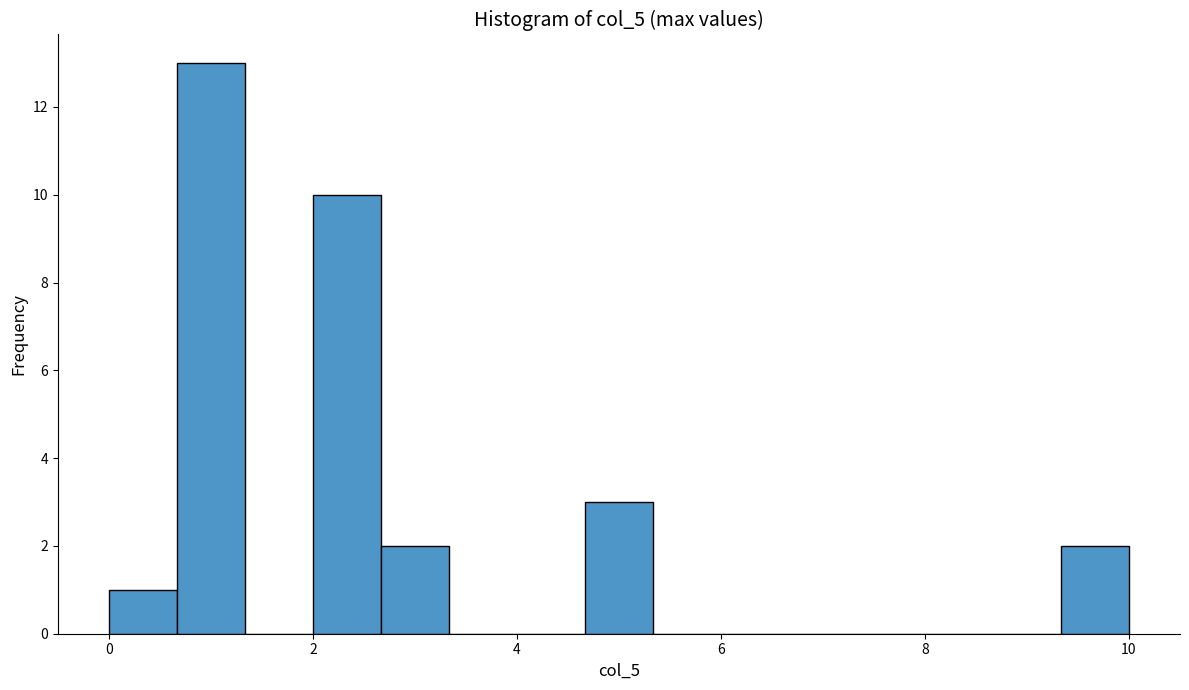

Around what value on the x-axis is the tallest bar? Give the approximate position of its centre, as read against the axis.

1.0